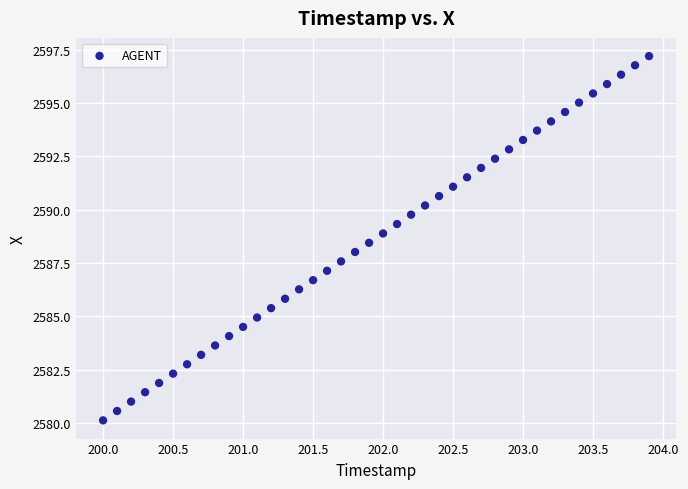

What is the range of X values (max minus min)?

3.9